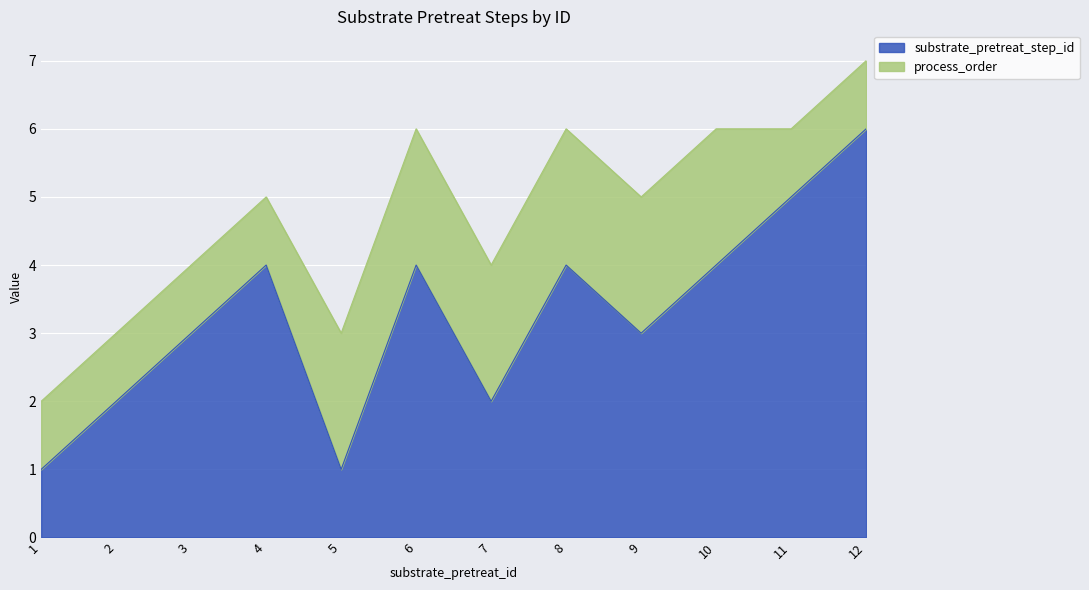

True or false: there are more than 0 points higher than both neighbors.

True